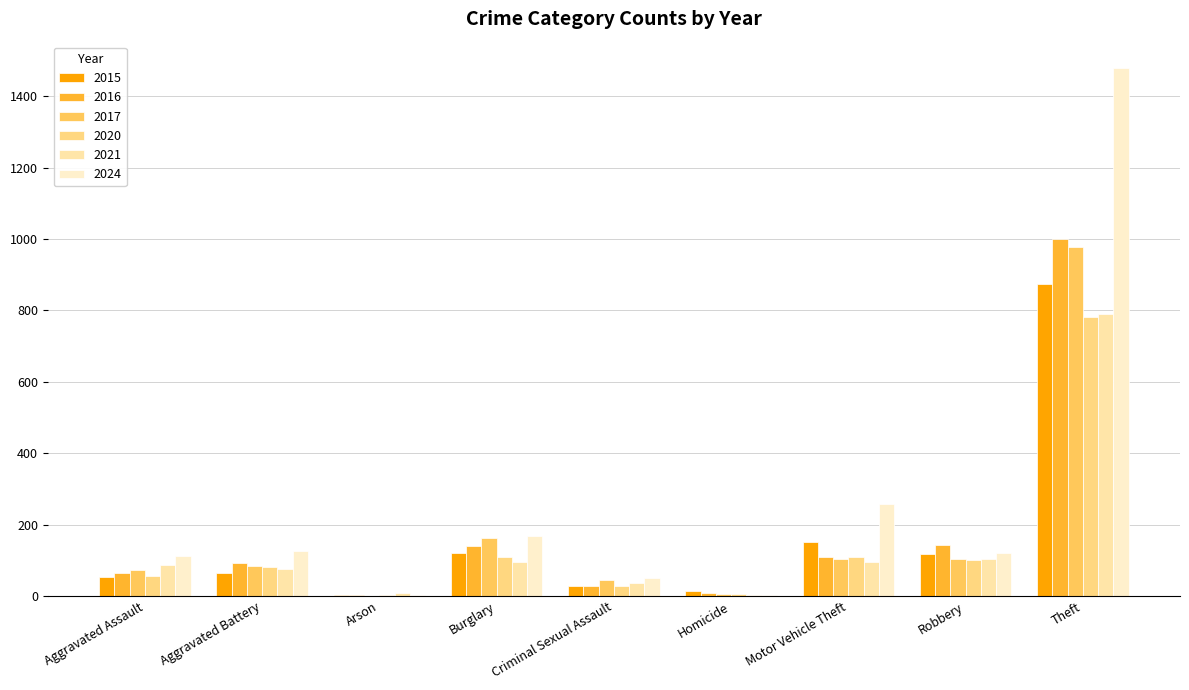

What is the difference between the 2017 values at Aggravated Assault and Robbery?

33